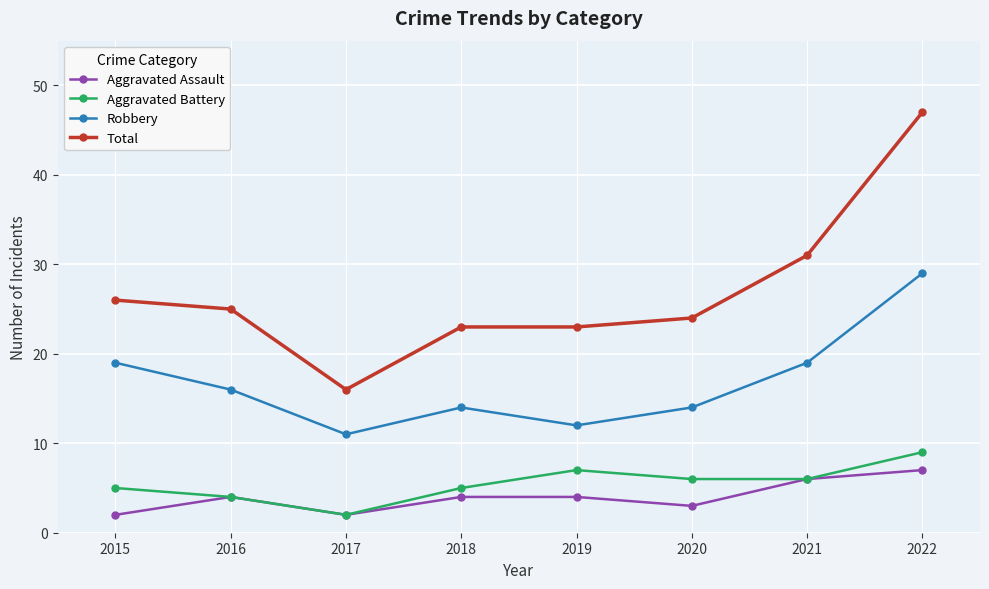

What is the value of the Aggravated Assault point at the 1st from the left?

2